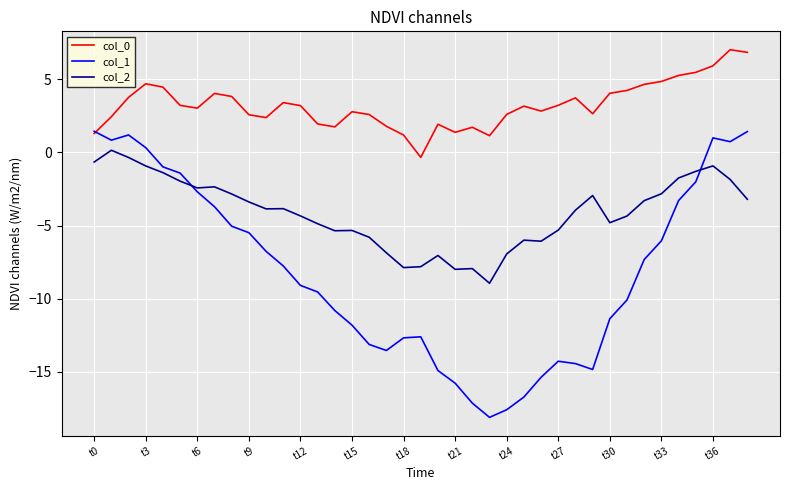

What is the average value of the col_0 series?

3.3